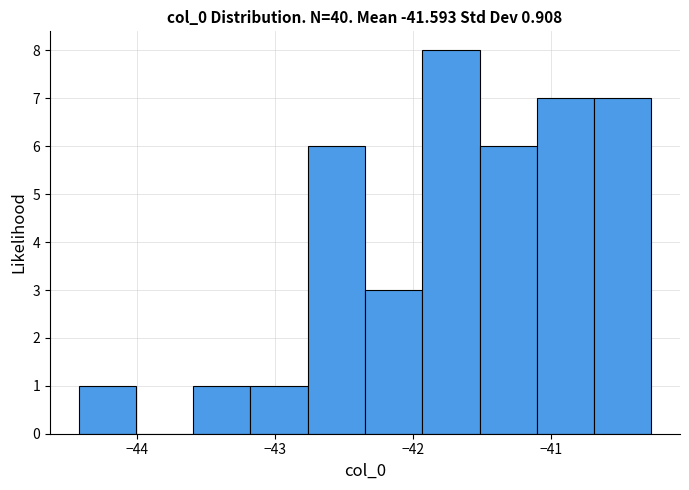

Reading left to right, list every bar in this chart as the range it spans on the x-axis followed by its height. Neither the bar edges nor the heights are printed on the chart, so give them approximately, as read against the axes.

-44.4 to -44.0: 1
-44.0 to -43.6: 0
-43.6 to -43.2: 1
-43.2 to -42.8: 1
-42.8 to -42.3: 6
-42.3 to -41.9: 3
-41.9 to -41.5: 8
-41.5 to -41.1: 6
-41.1 to -40.7: 7
-40.7 to -40.3: 7